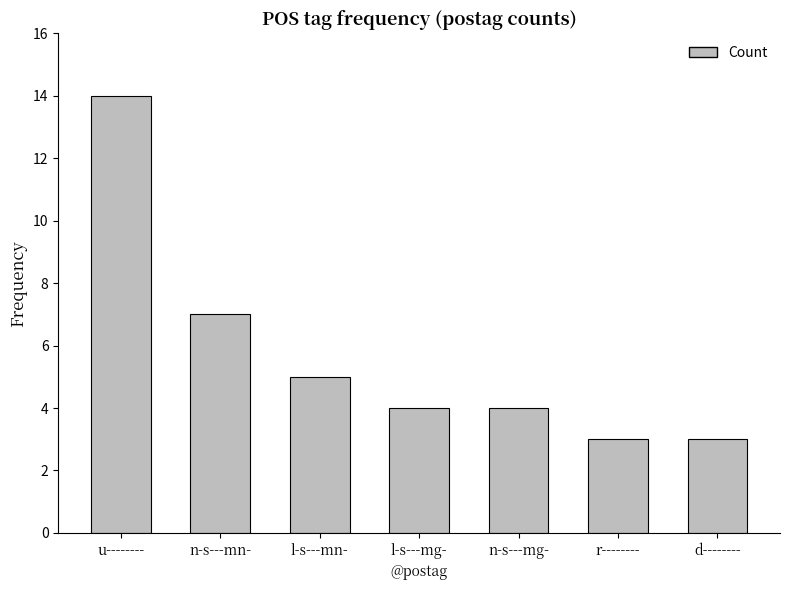

Reading right to left, what are all the values shown in this chart?

3	3	4	4	5	7	14